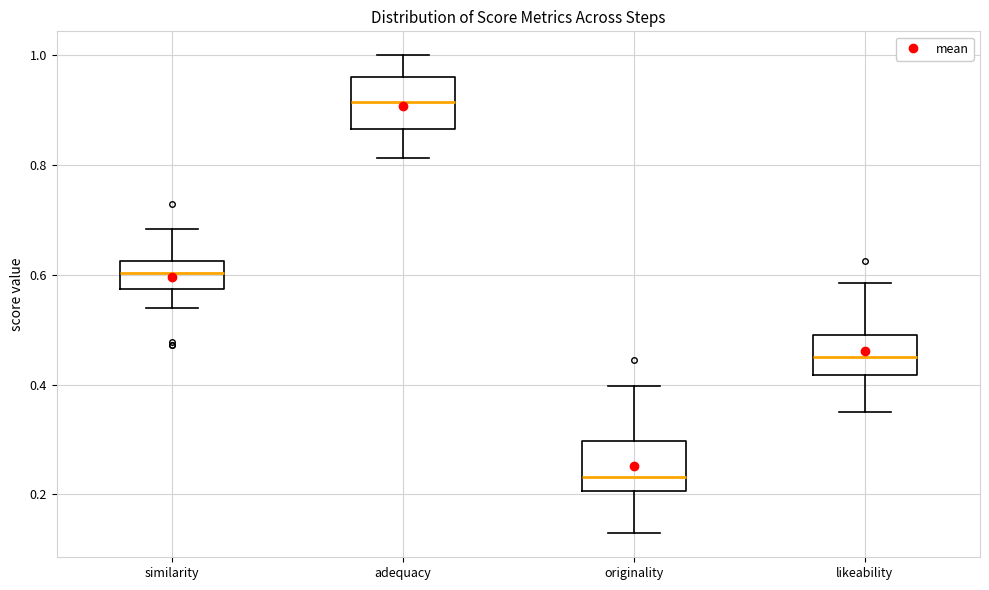

Which box's median line is the lowest?

originality